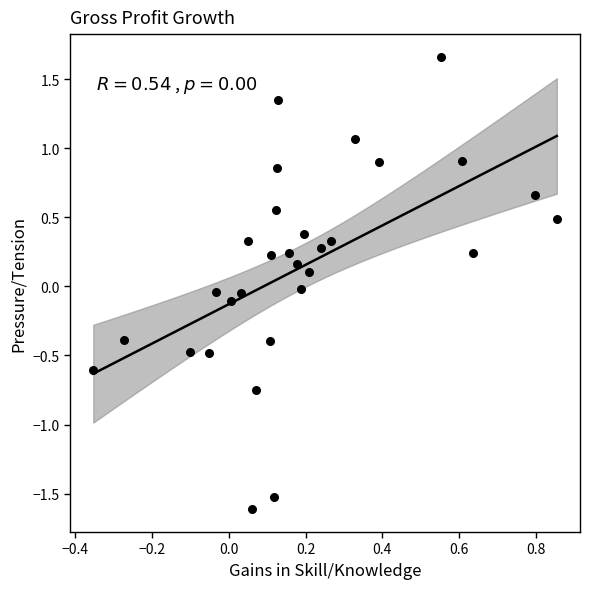

What is the range of X values (max minus min)?

1.2